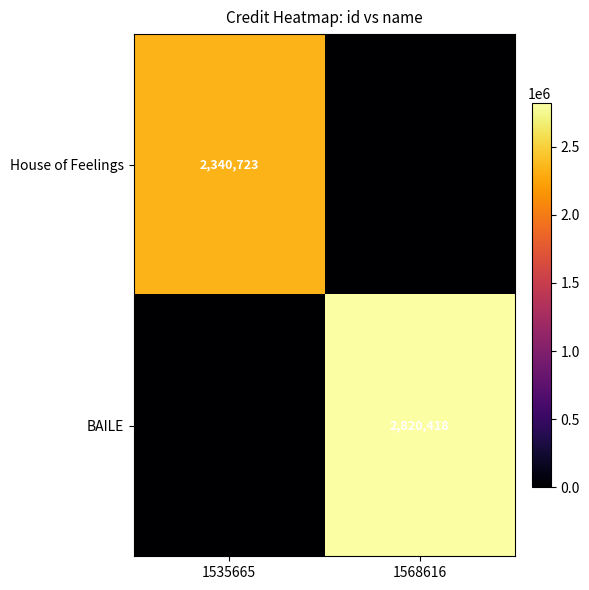

The value of House of Feelings at 1535665 is 1297962. True or false?

False